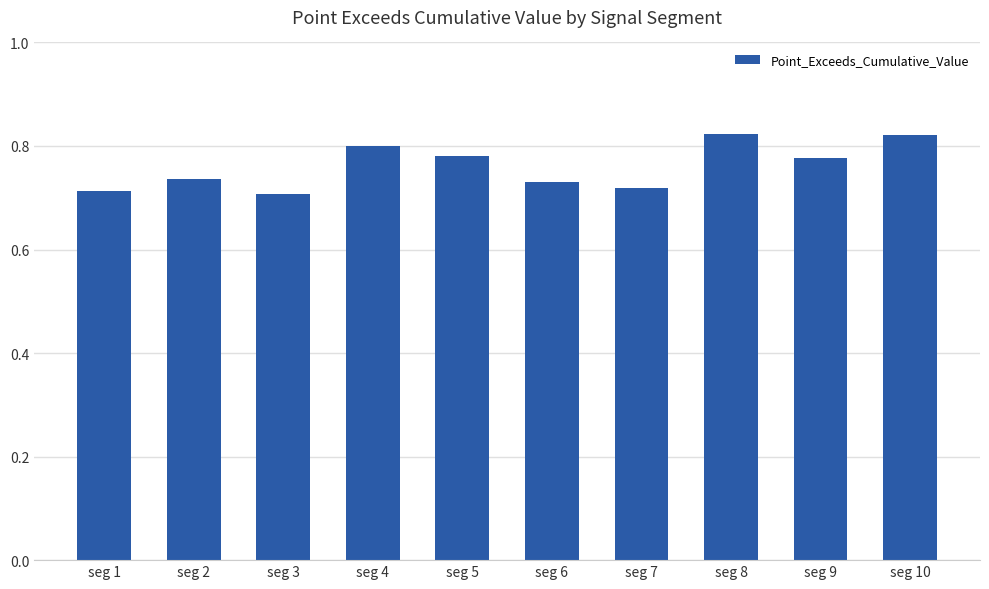

Is it true that the value at seg 6 is 0.7?

True